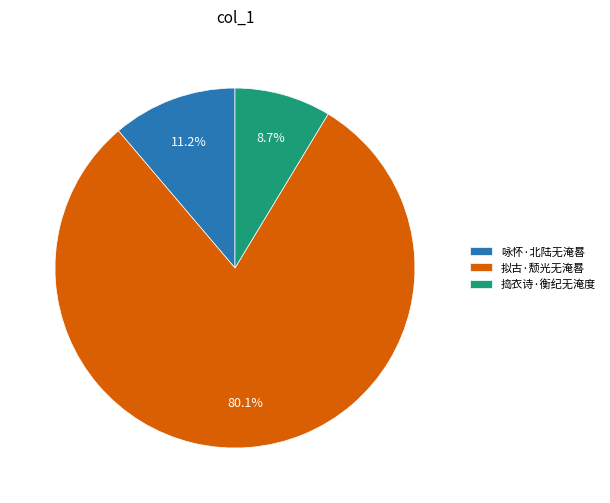

To the nearest percent, what percentage of the pie is 拟古·颓光无淹晷?

80%